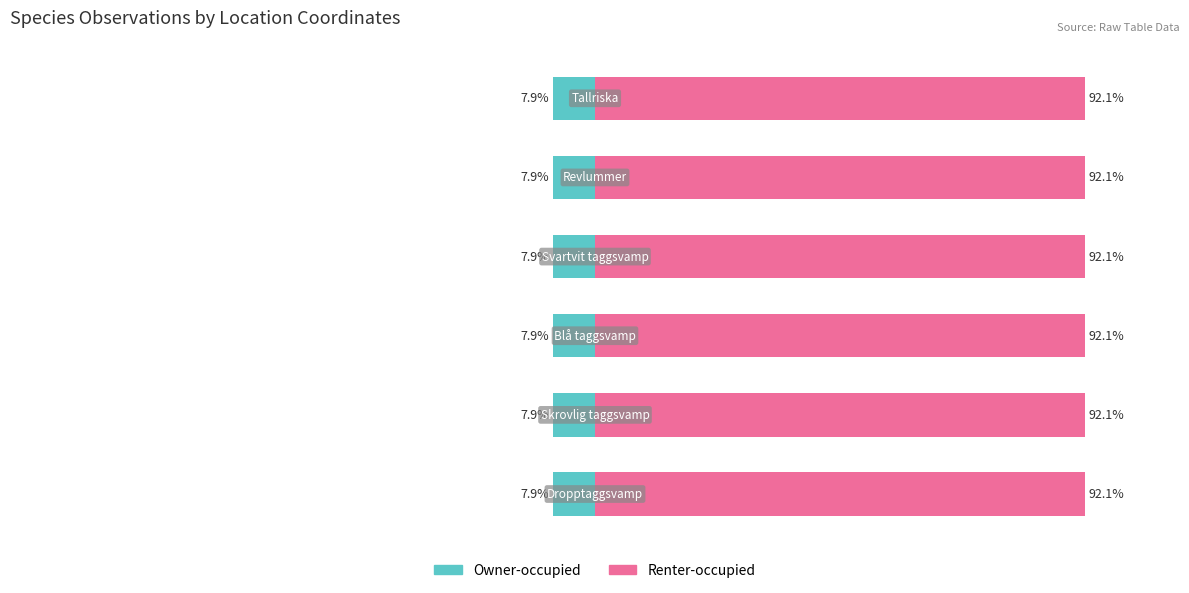

Count the Renter-occupied values in the range 92 to 93.

6